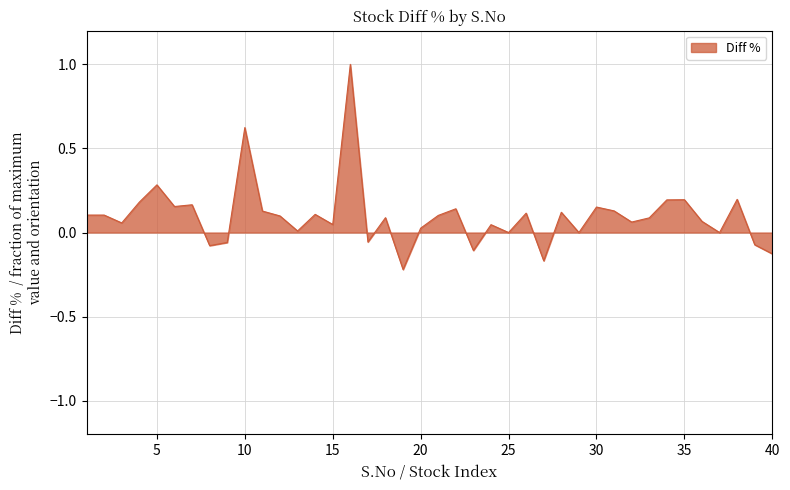

How many lines are shown in the chart?

1